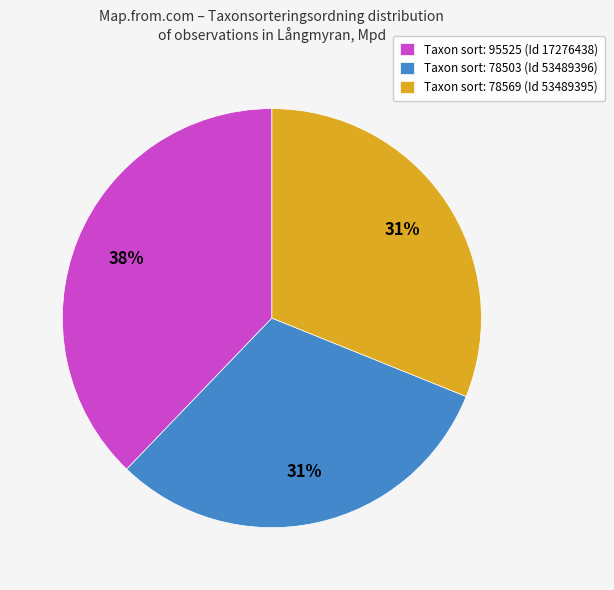

Approximately how many times larger is the value at Taxon sort: 78569 (Id 53489395) compared to Taxon sort: 95525 (Id 17276438)?

0.8